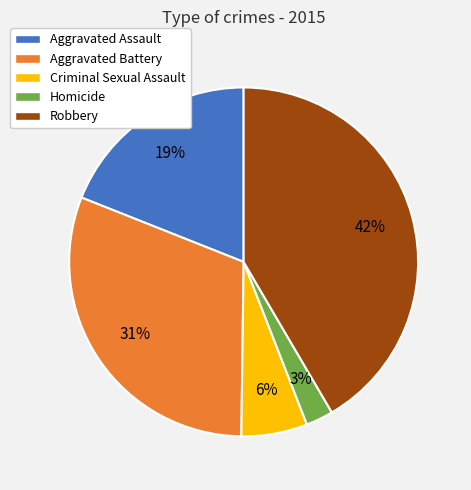

Combined, do Aggravated Battery and Homicide account for over 50%?

No